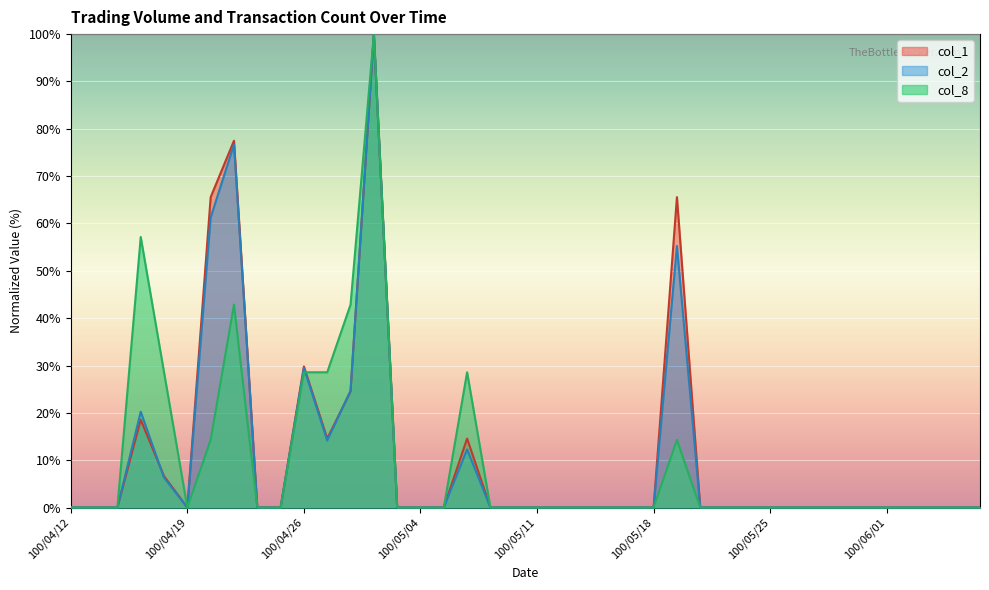

Rank the categories by col_1 value from highest to lowest.

100/04/29, 100/04/21, 100/04/20, 100/05/19, 100/04/26, 100/04/28, 100/04/15, 100/04/27, 100/05/06, 100/04/18, 100/04/12, 100/04/13, 100/04/14, 100/04/19, 100/04/22, 100/04/25, 100/05/03, 100/05/04, 100/05/05, 100/05/09, 100/05/10, 100/05/11, 100/05/12, 100/05/13, 100/05/16, 100/05/17, 100/05/18, 100/05/20, 100/05/23, 100/05/24, 100/05/25, 100/05/26, 100/05/27, 100/05/30, 100/05/31, 100/06/01, 100/06/02, 100/06/03, 100/06/07, 100/06/08